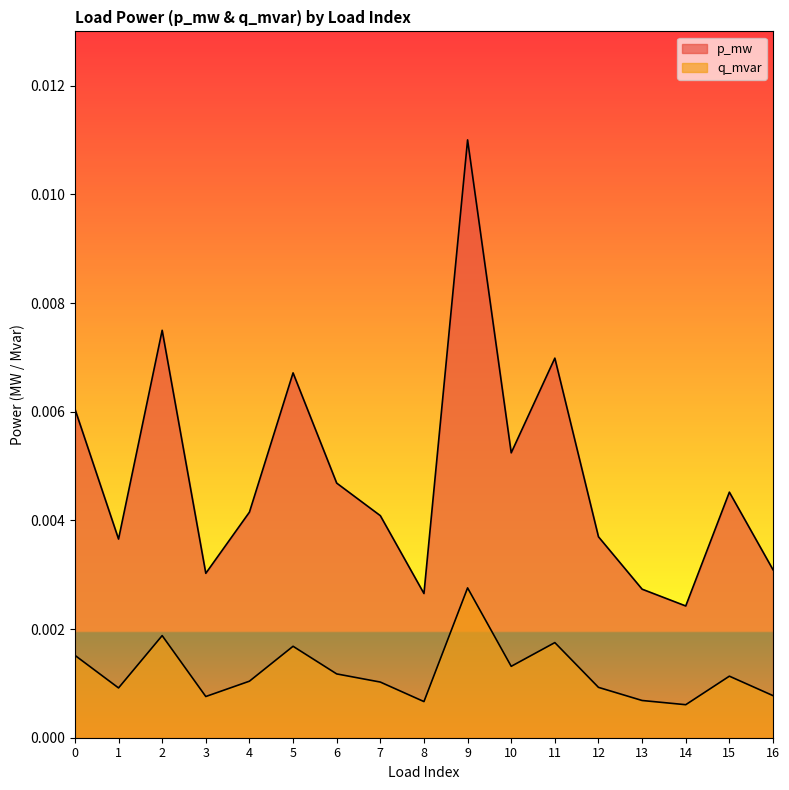

At how many categories does at least one series exceed 0?

17